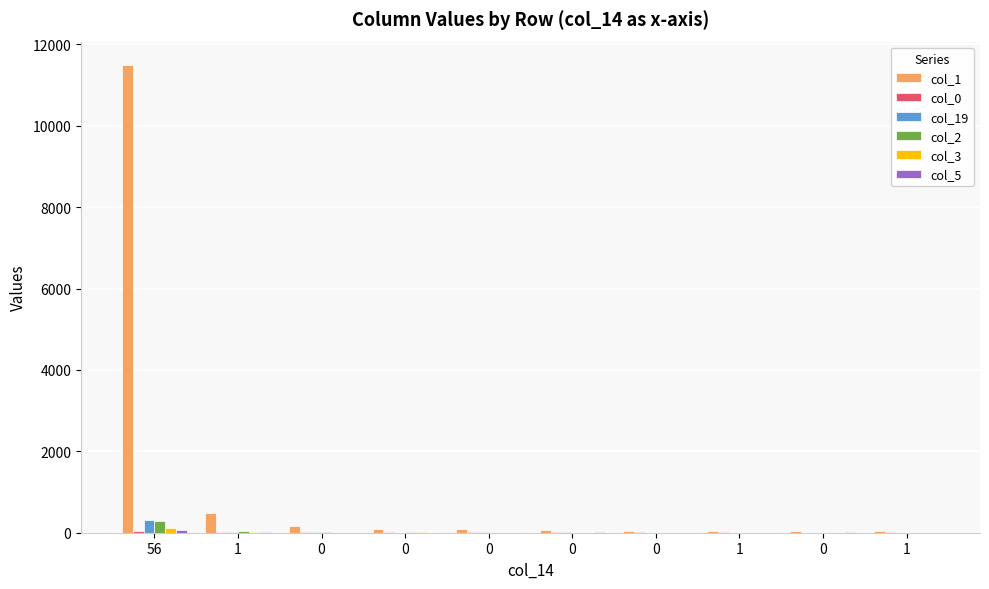

How many groups of bars are there?

10